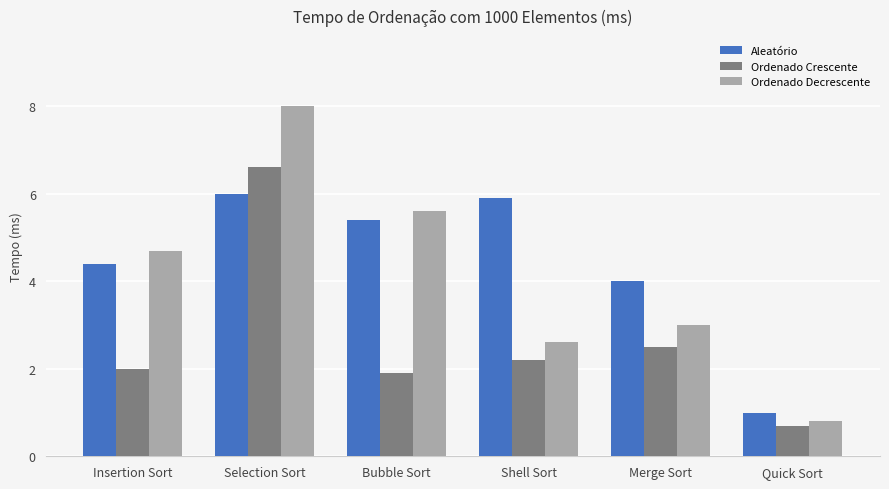

Where is Ordenado Crescente nearest to the value 3?

Merge Sort